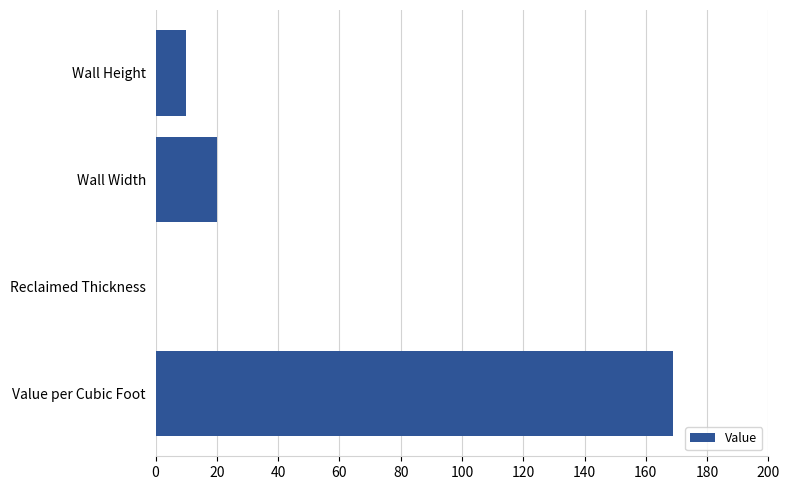

Which has a higher value, Wall Height or Wall Width?

Wall Width